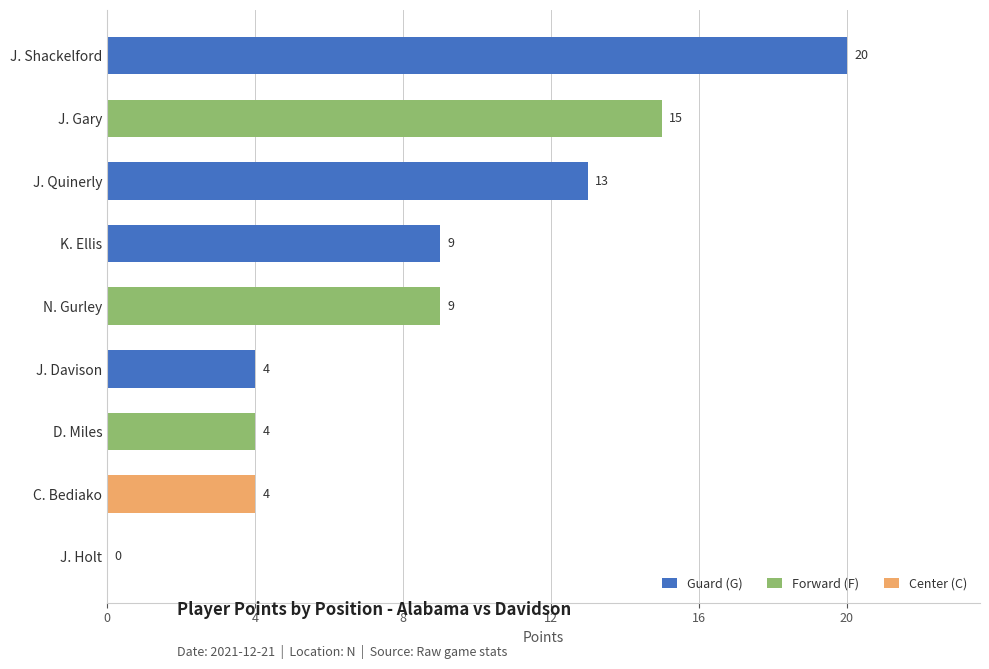

At which category is the sum across all series the highest?

J. Shackelford